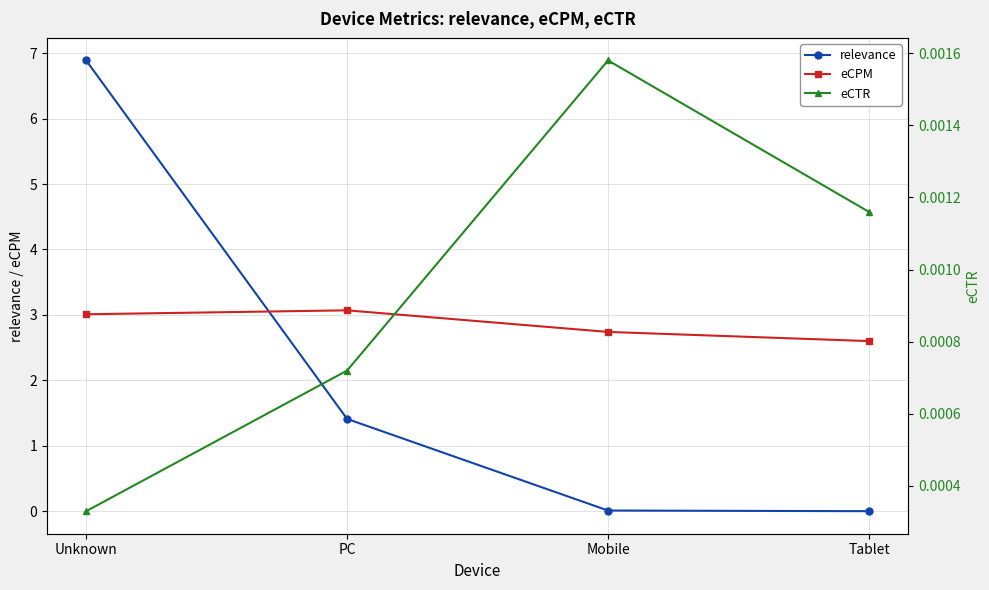

Where is the first local maximum for eCPM?

PC